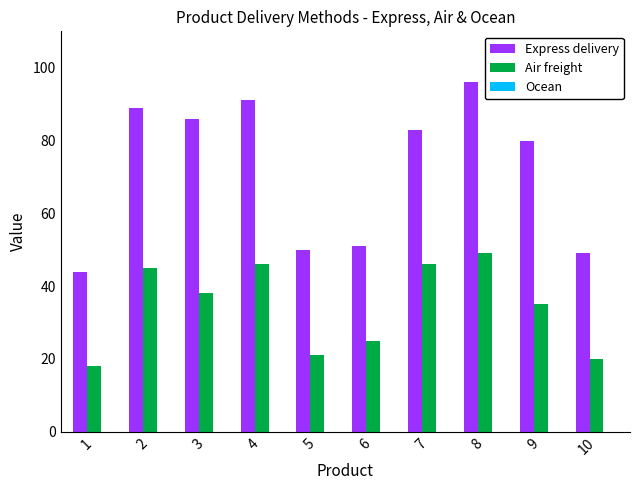

Where is Air freight nearest to the value 33?

9